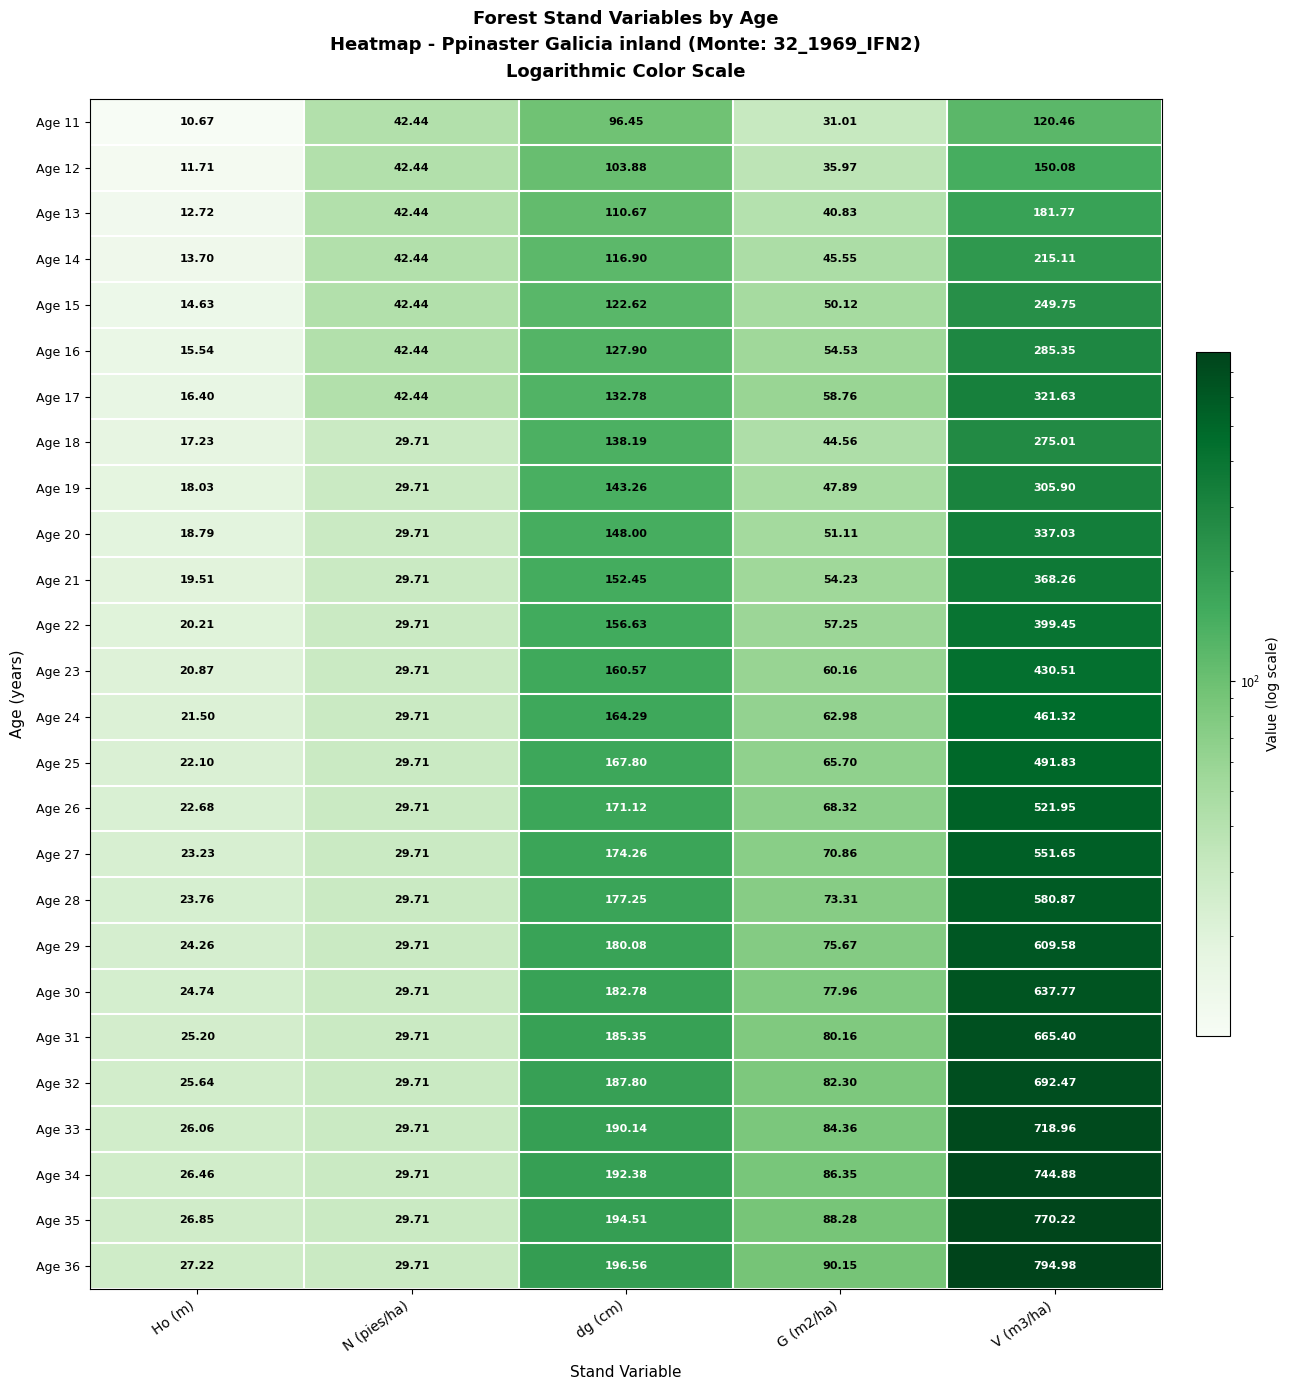

At which category is the sum across all series the highest?

V (m3/ha)